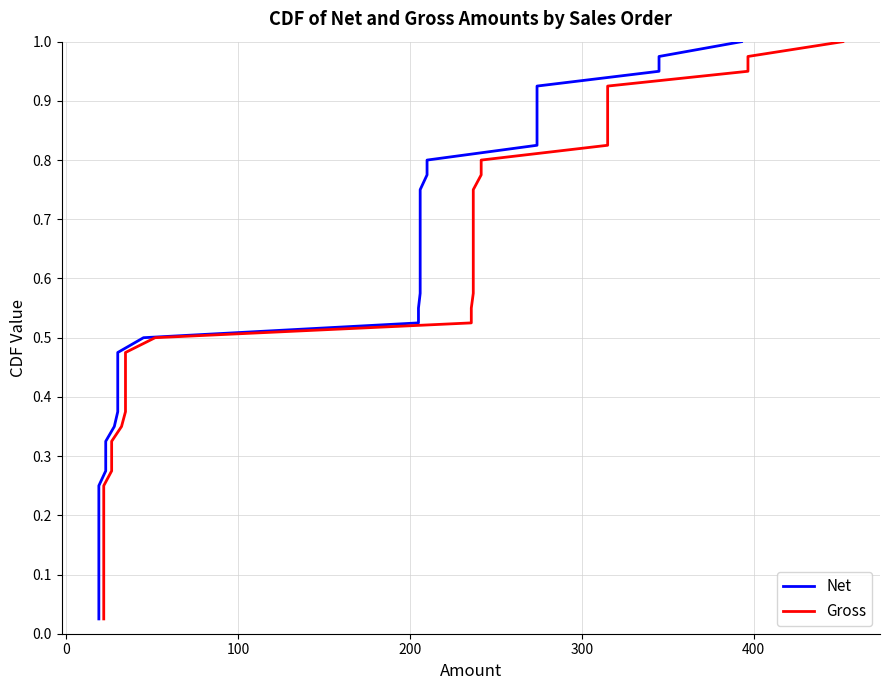

The value of Gross at 18 is 0.6. True or false?

False